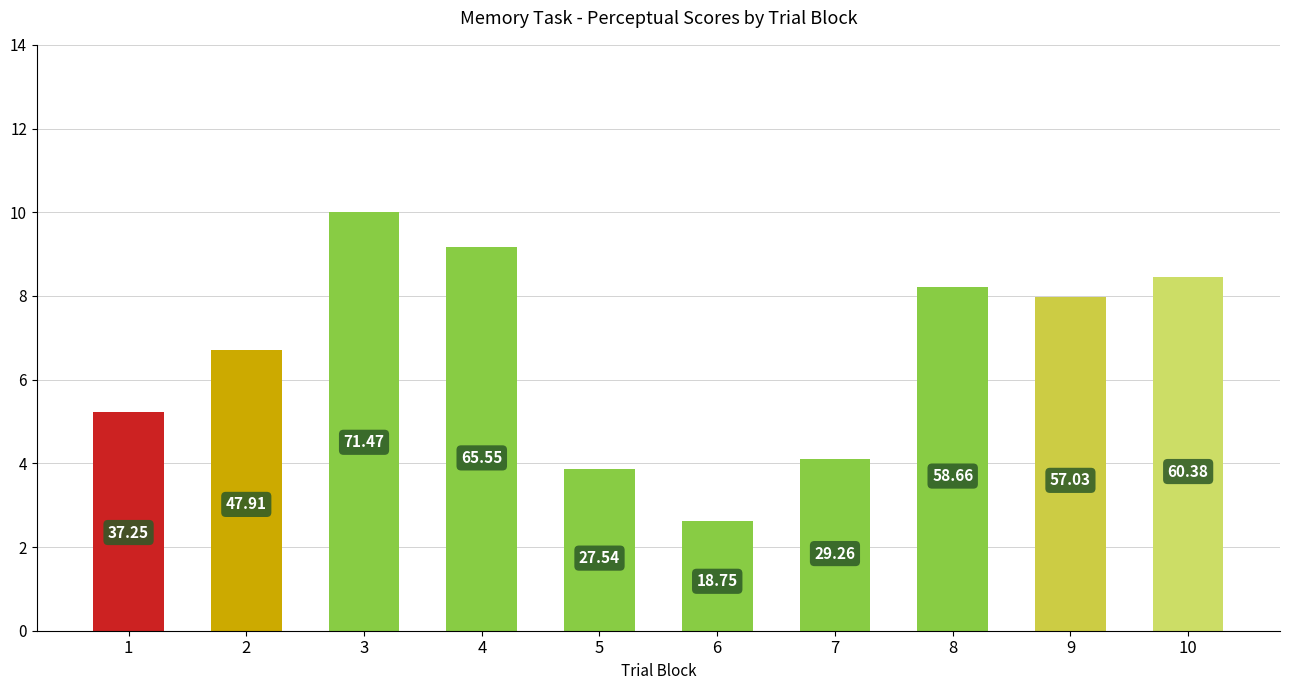

What is the value of the 6th bar from the left?

2.6